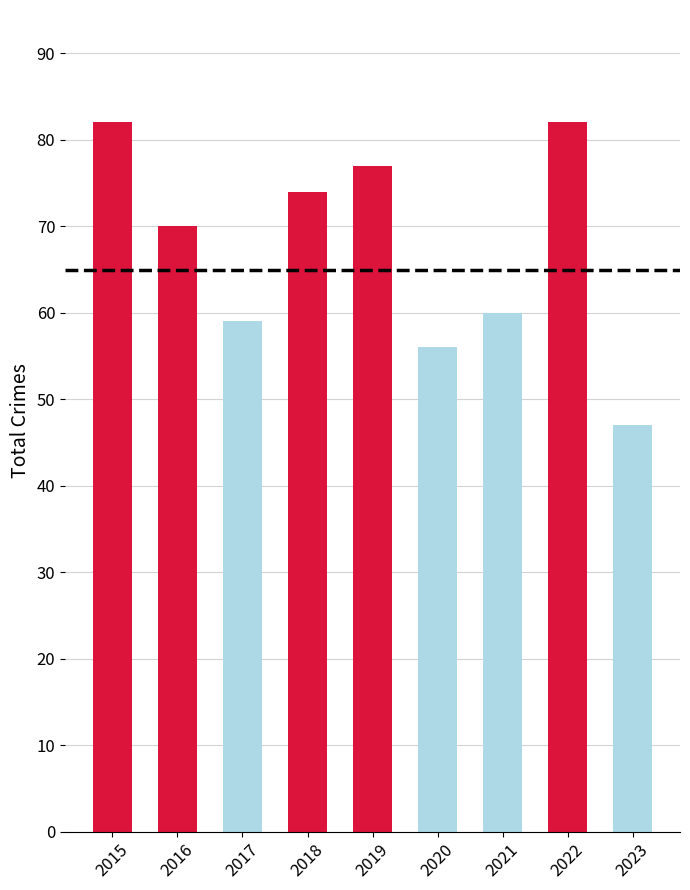

Does the chart contain stacked bars?

No